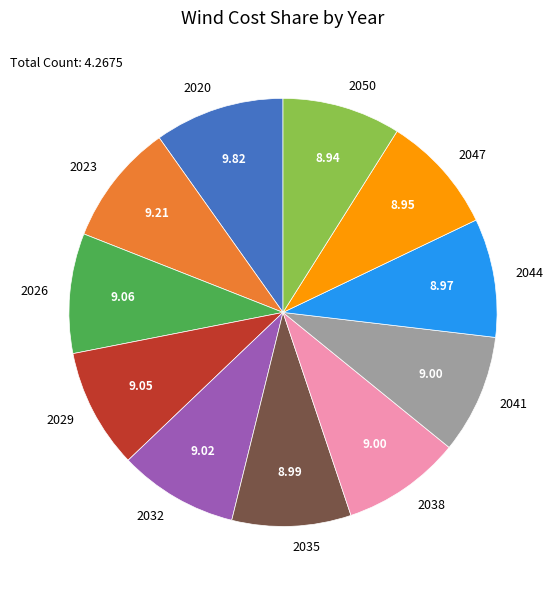

Do 2032 and 2026 together represent more than half of the pie?

No